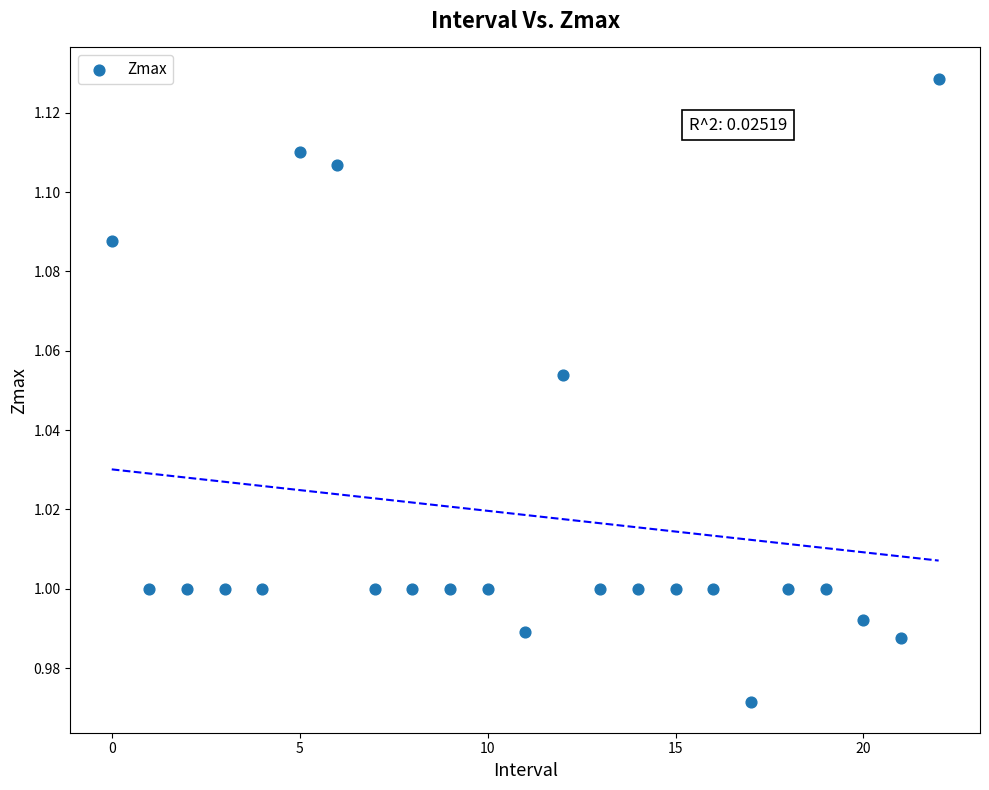

Count the number of points in this scatter plot.

23